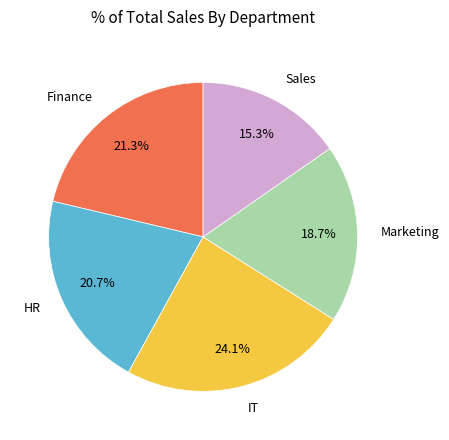

Is there a majority slice in this chart?

No